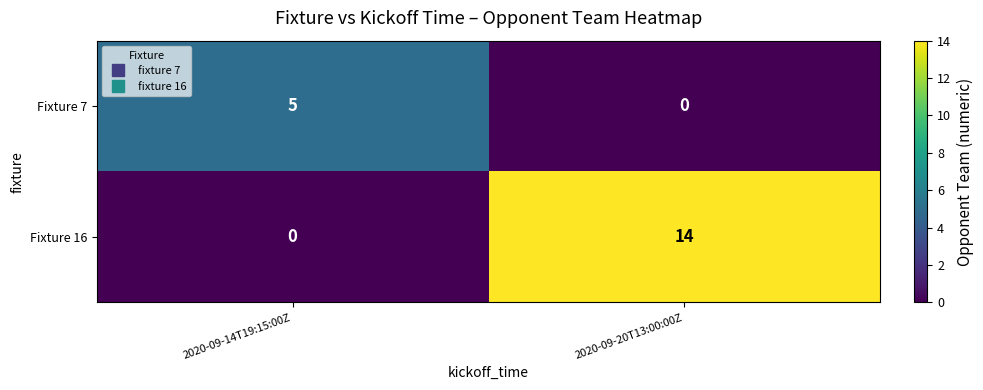

What is the maximum value shown in the chart?

14